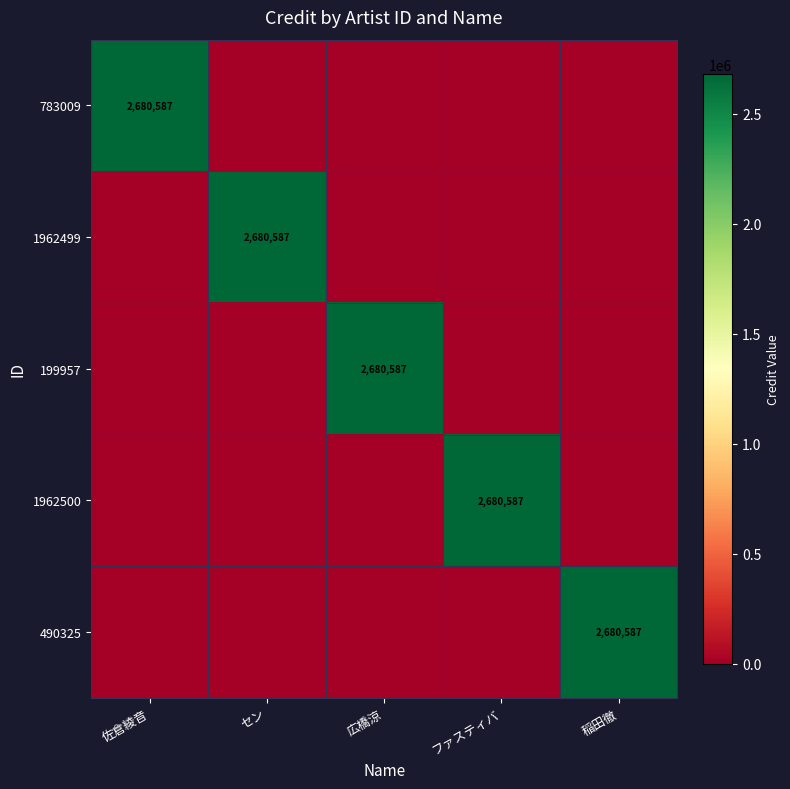

The value of 490325 at 稲田徹 is 2680587. True or false?

True